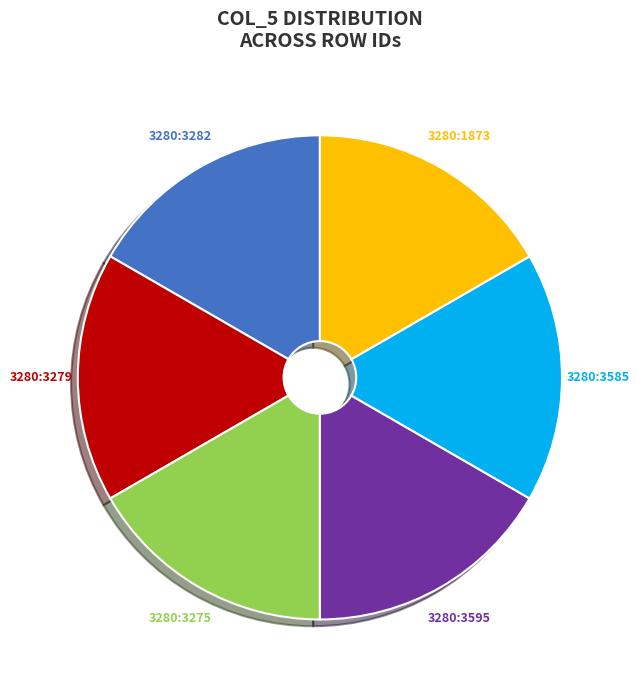

The 3280:1873 slice represents 17% of the pie. True or false?

True